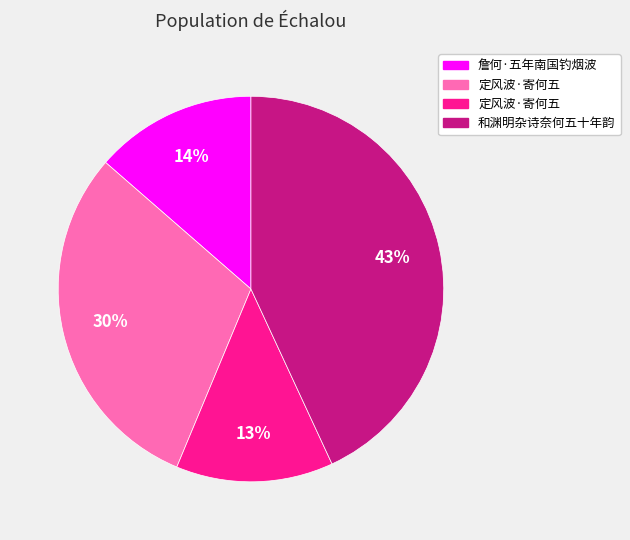

Is there a majority slice in this chart?

No